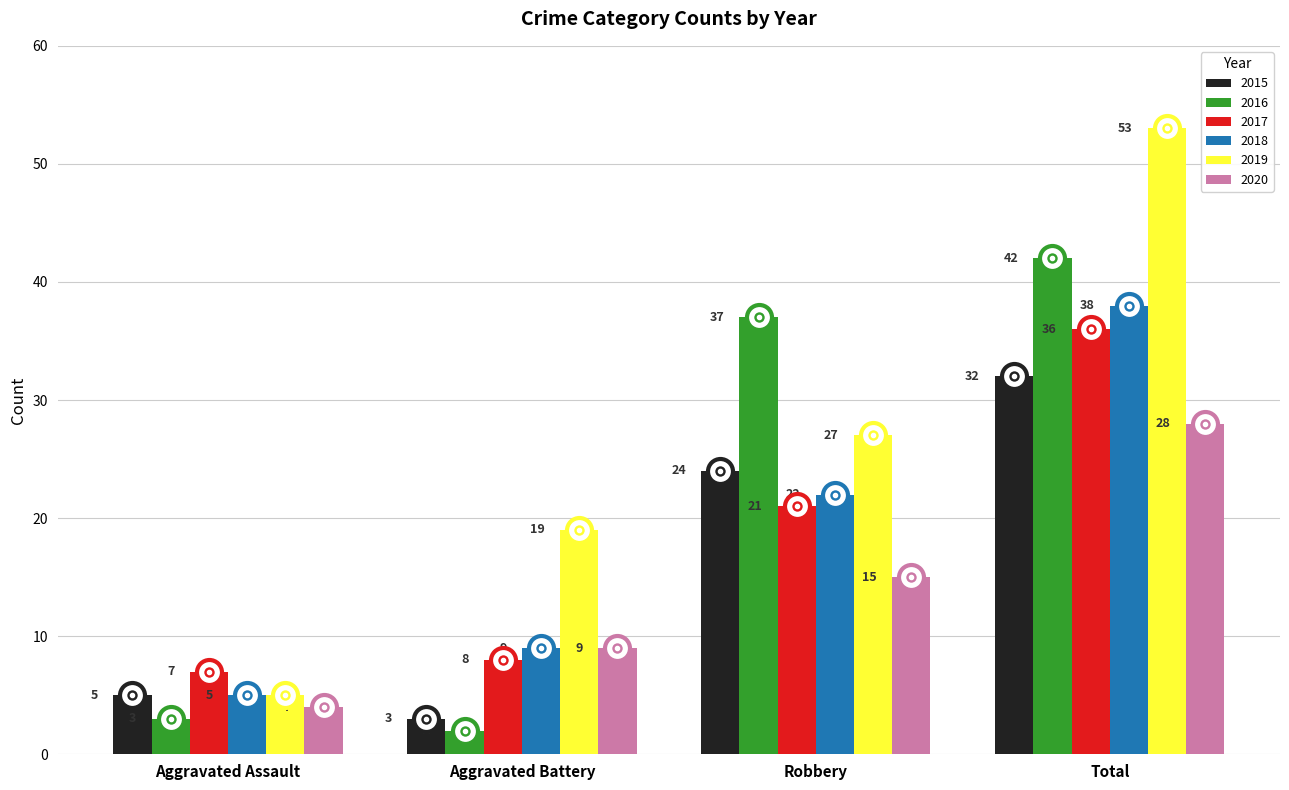

What position from the right is Aggravated Battery?

3